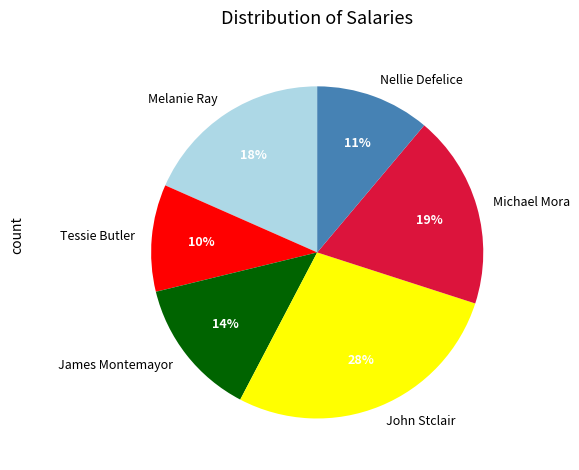

Which category has the smallest portion of the pie?

Tessie Butler